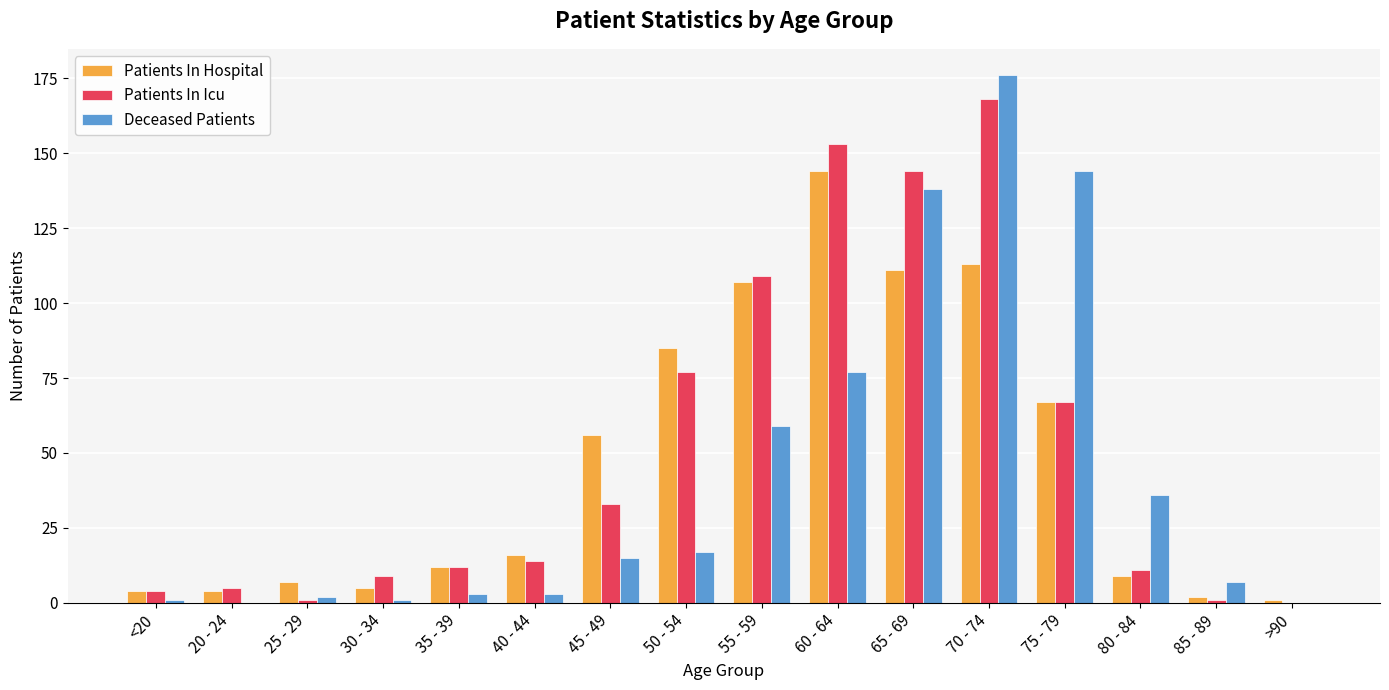

Which label corresponds to the largest value in the chart?

70 - 74